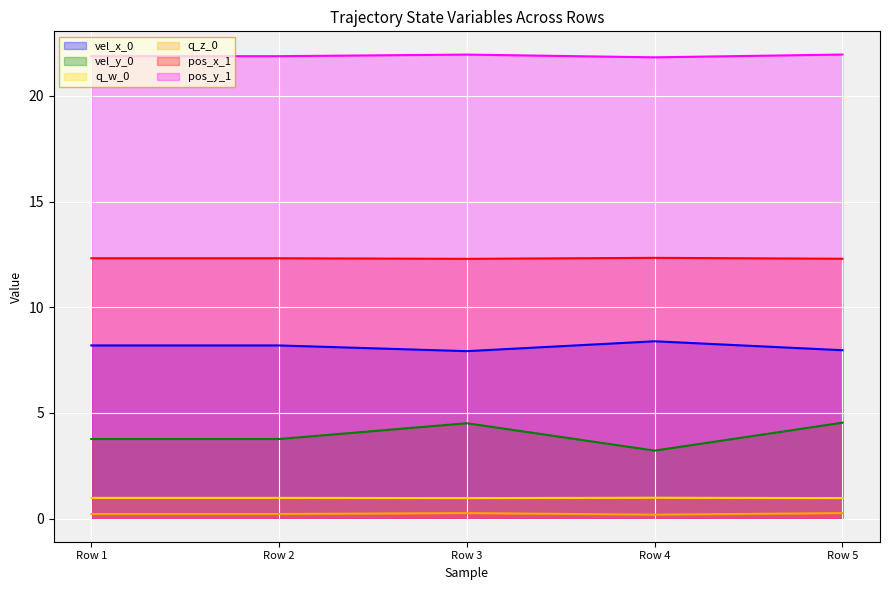

What is the approximate value of vel_x_0 at Row 2?

8.2